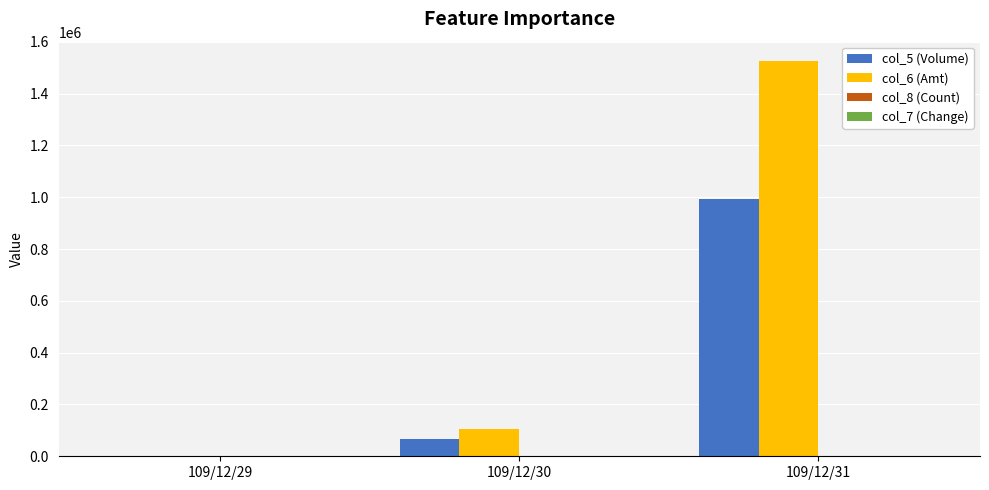

Which series changed the most between 109/12/29 and 109/12/30?

col_6 (Amt)